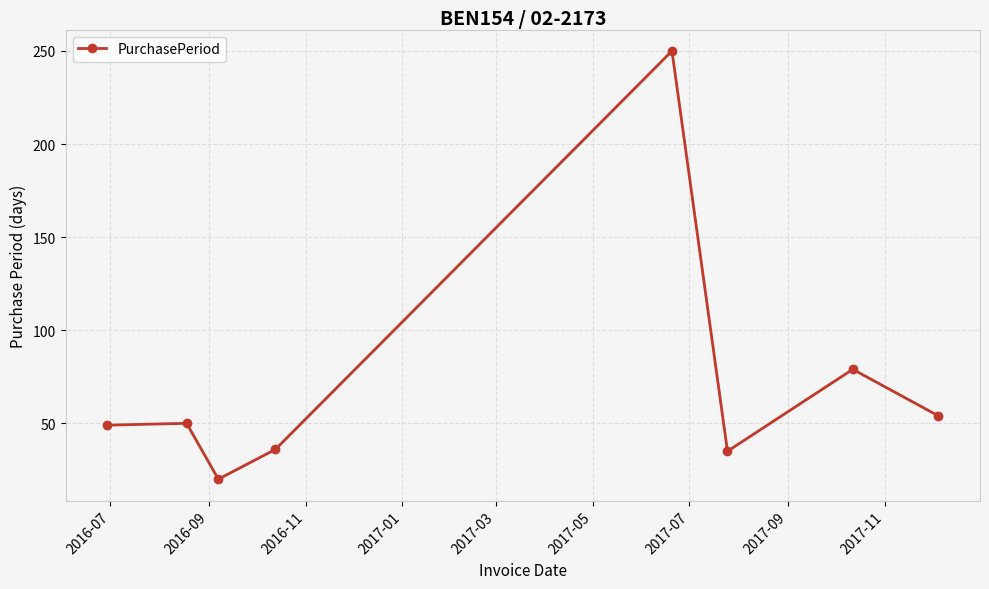

What is the sum of all values?

573